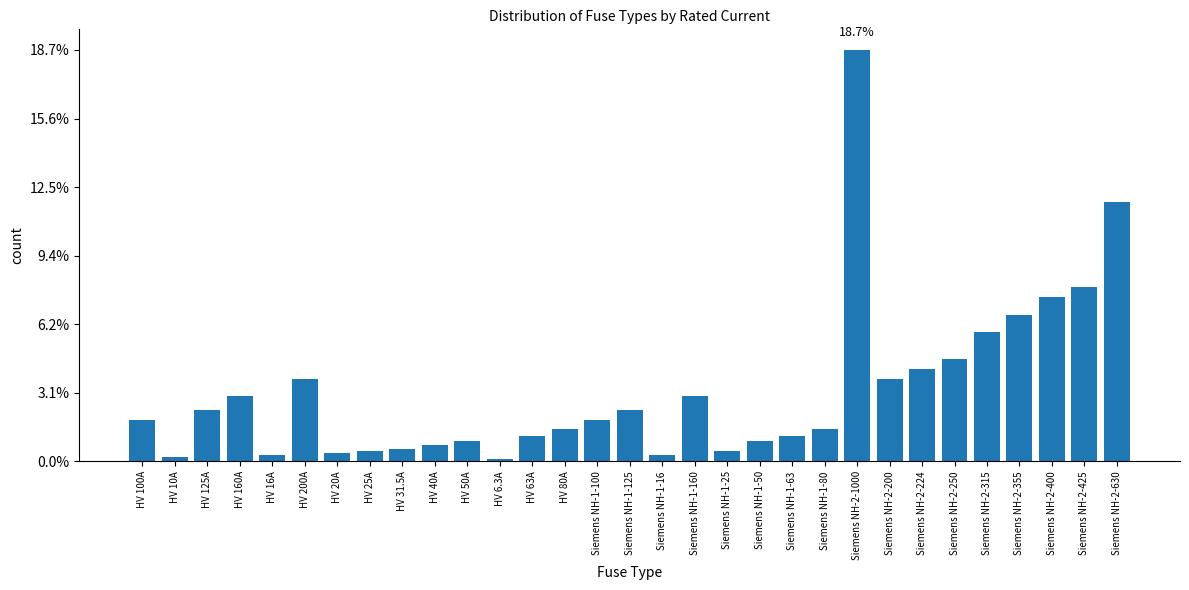

At which category does the chart reach its peak across all series?

Siemens NH-2-1000